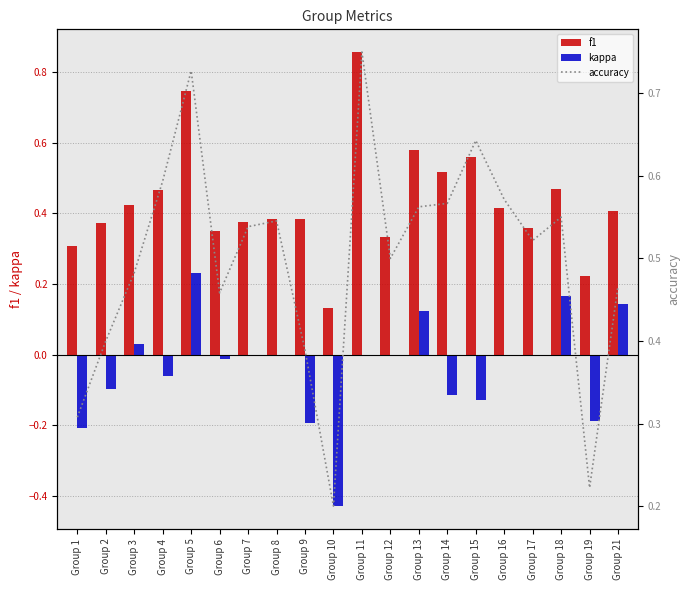

What is the difference between the highest and lowest values at Group 15?

0.8